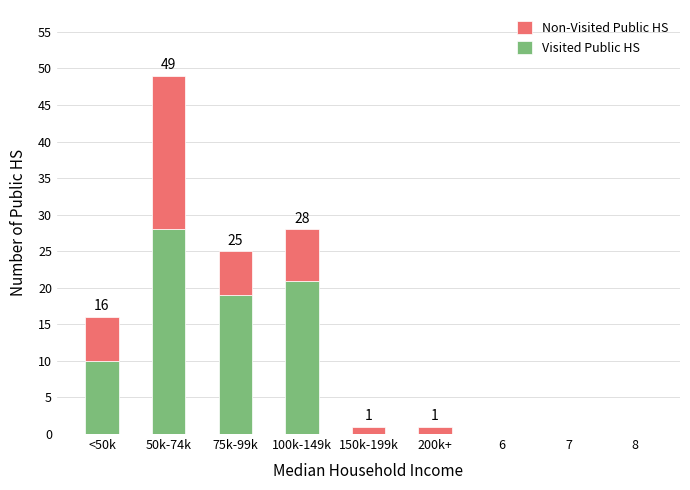

True or false: Visited Public HS has a value of 50 at 50k-74k.

False